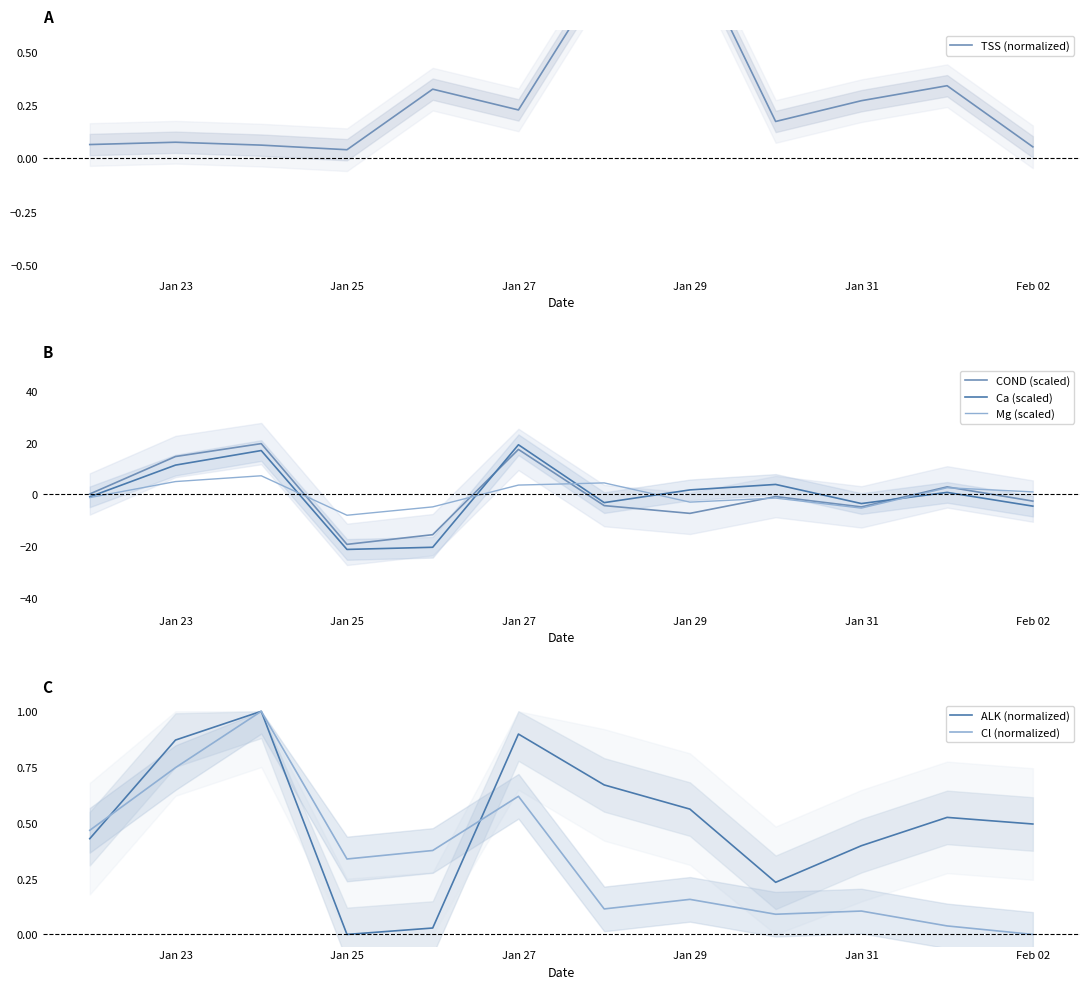

True or false: COND (scaled) has more than 2 points higher than both neighbors.

True